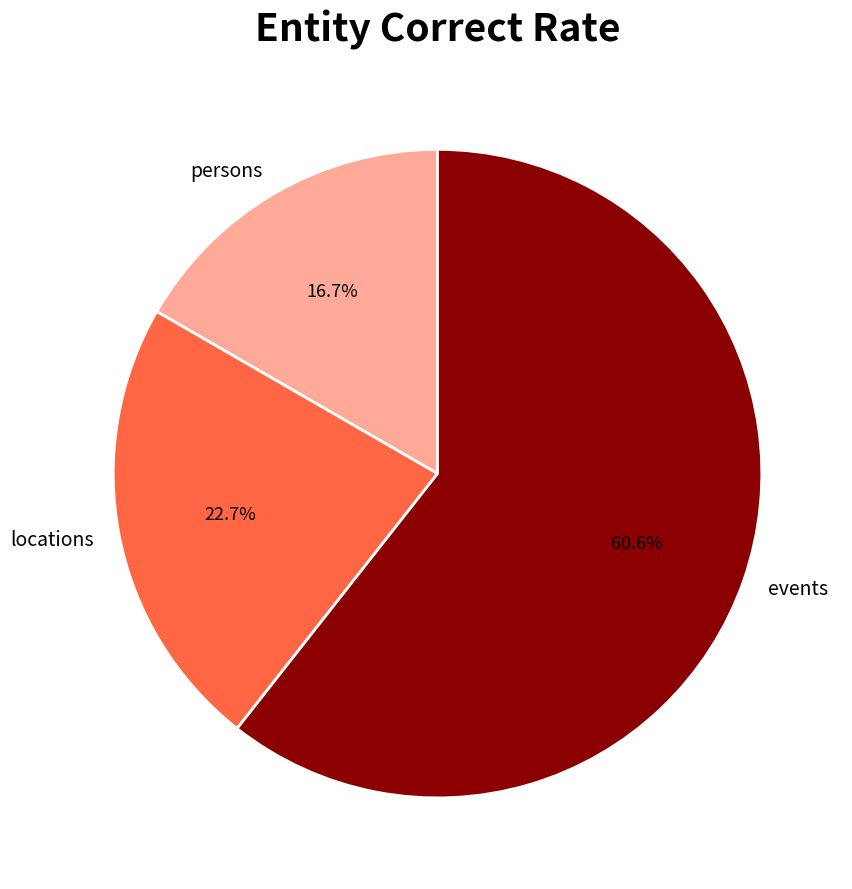

Which slice represents more than half of the pie?

events